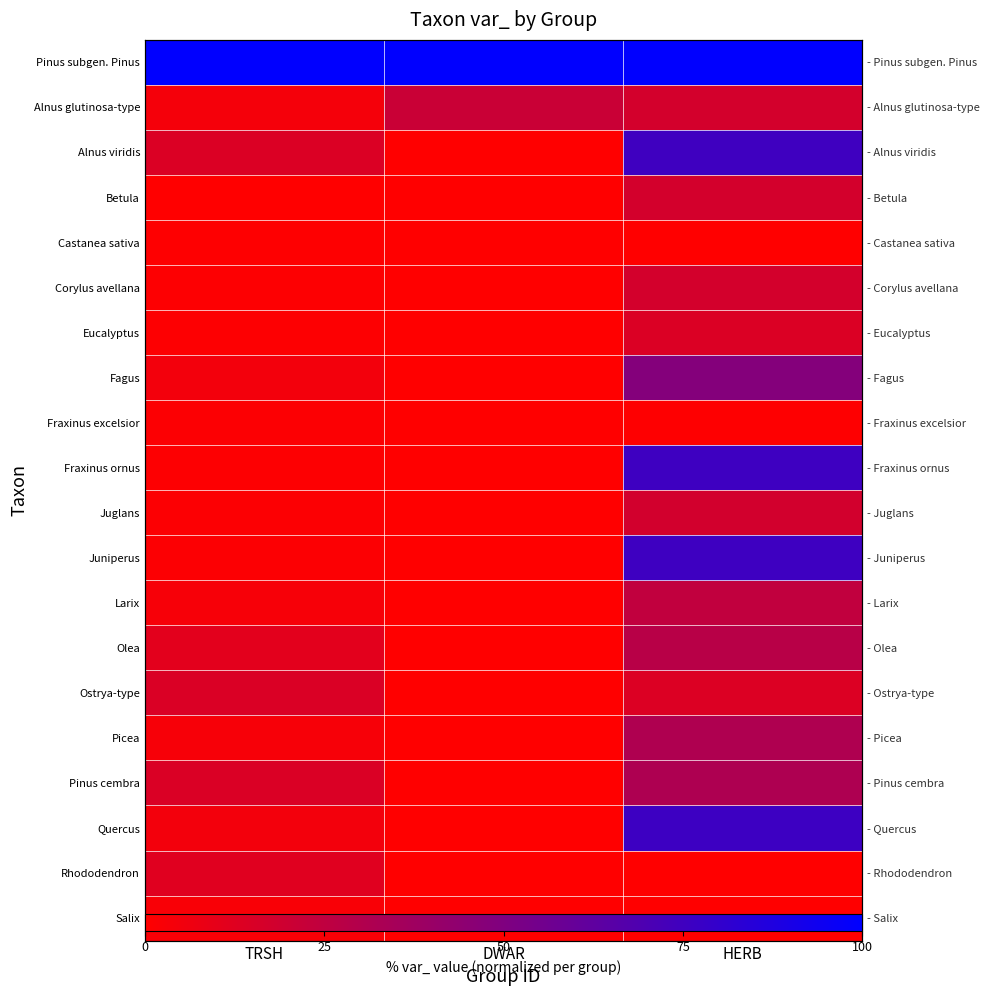

At how many categories does at least one series exceed 0?

3